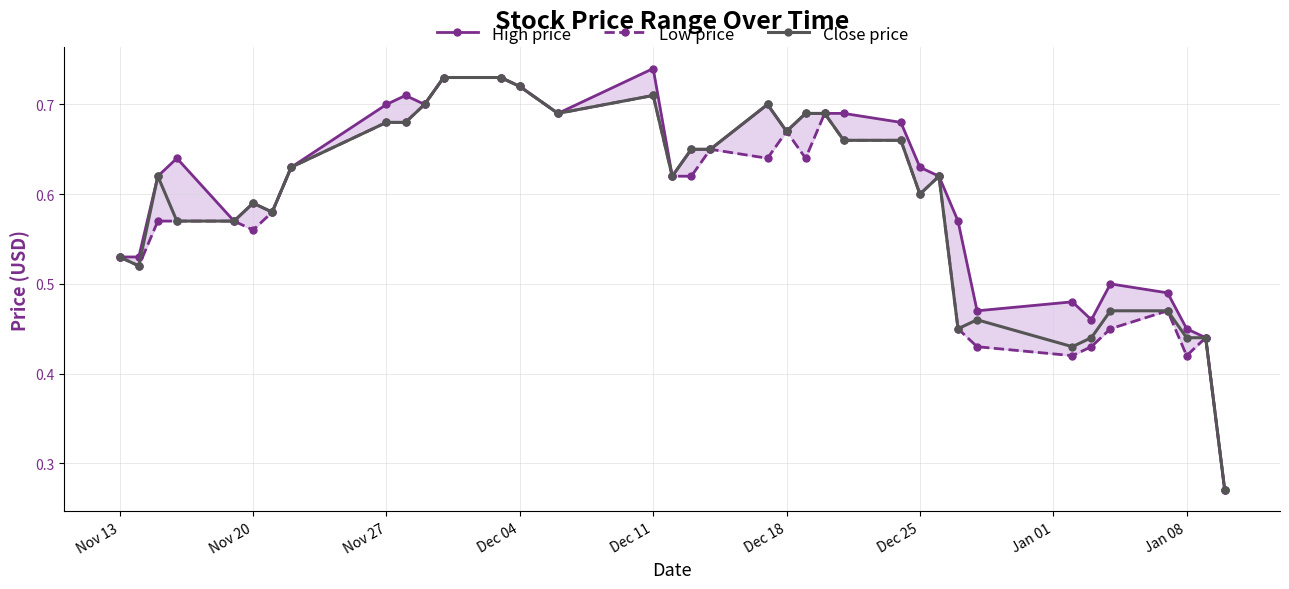

True or false: Close price and High price intersect in this chart.

False